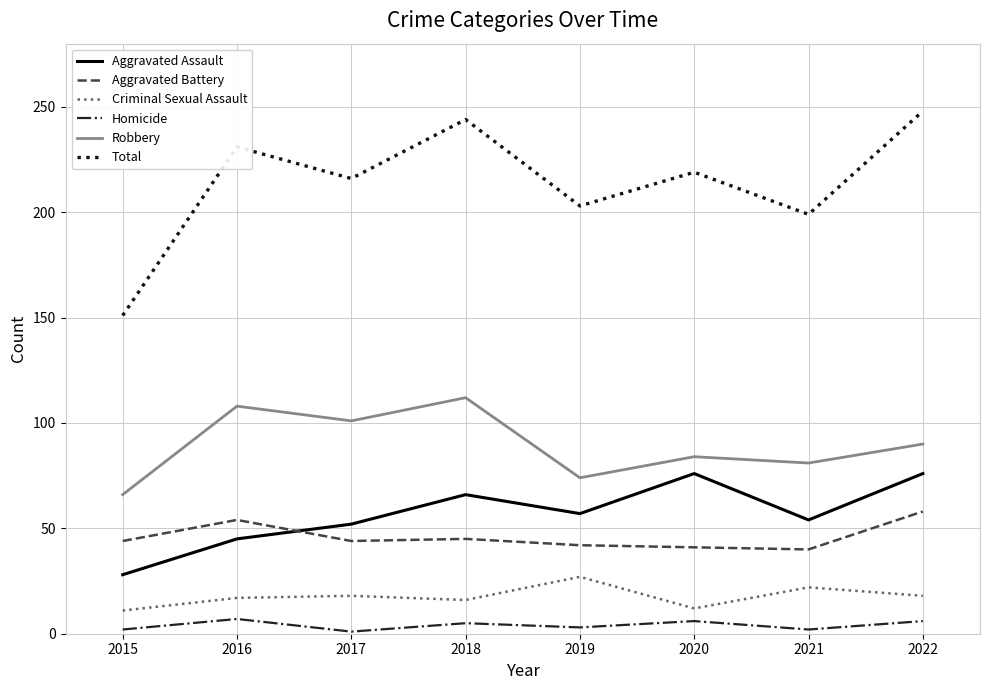

At which label is Total closest to 199?

2021